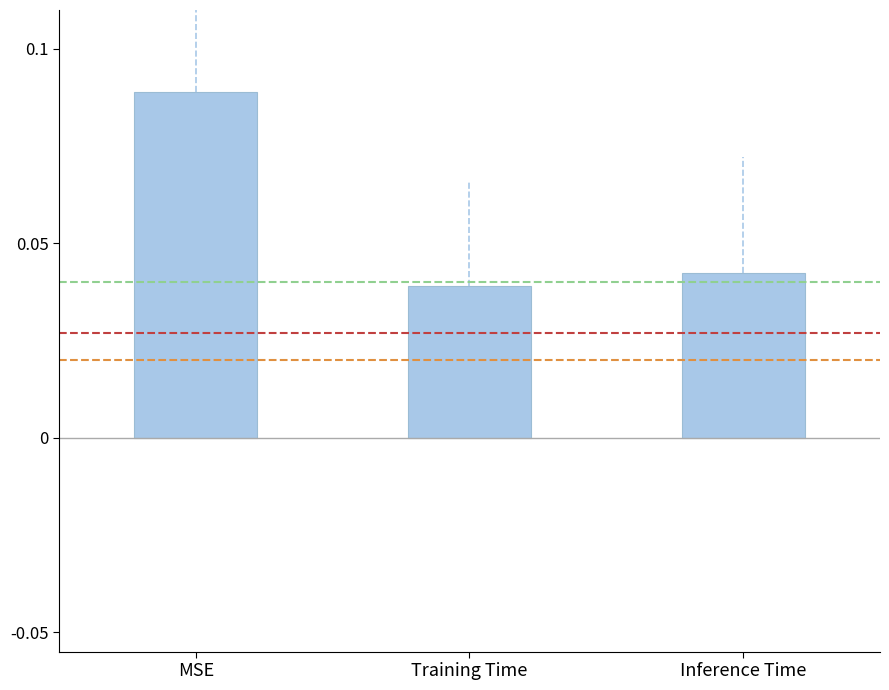

How many values are between 0 and 1?

3